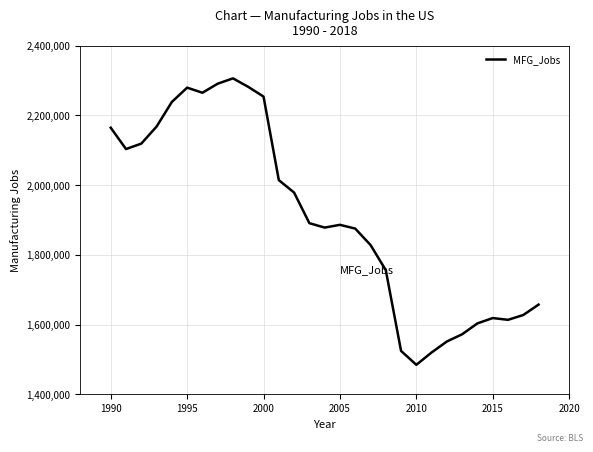

What is the difference between the maximum and minimum values?

821686